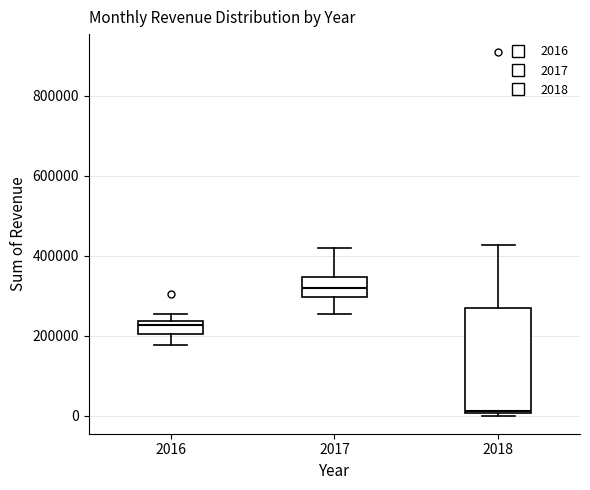

Reading left to right, read every box against the y-axis: the position of its median line, the range the box covers, and the ends of its whiskers. The values are not printed on the chart, so give them approximately, as read against the axis.

2016: median 220000, box 200000 to 240000, whiskers 180000 to 260000
2017: median 320000, box 300000 to 340000, whiskers 260000 to 420000
2018: median 20000, box 0 to 260000, whiskers 0 (just below the box's lower edge) to 420000